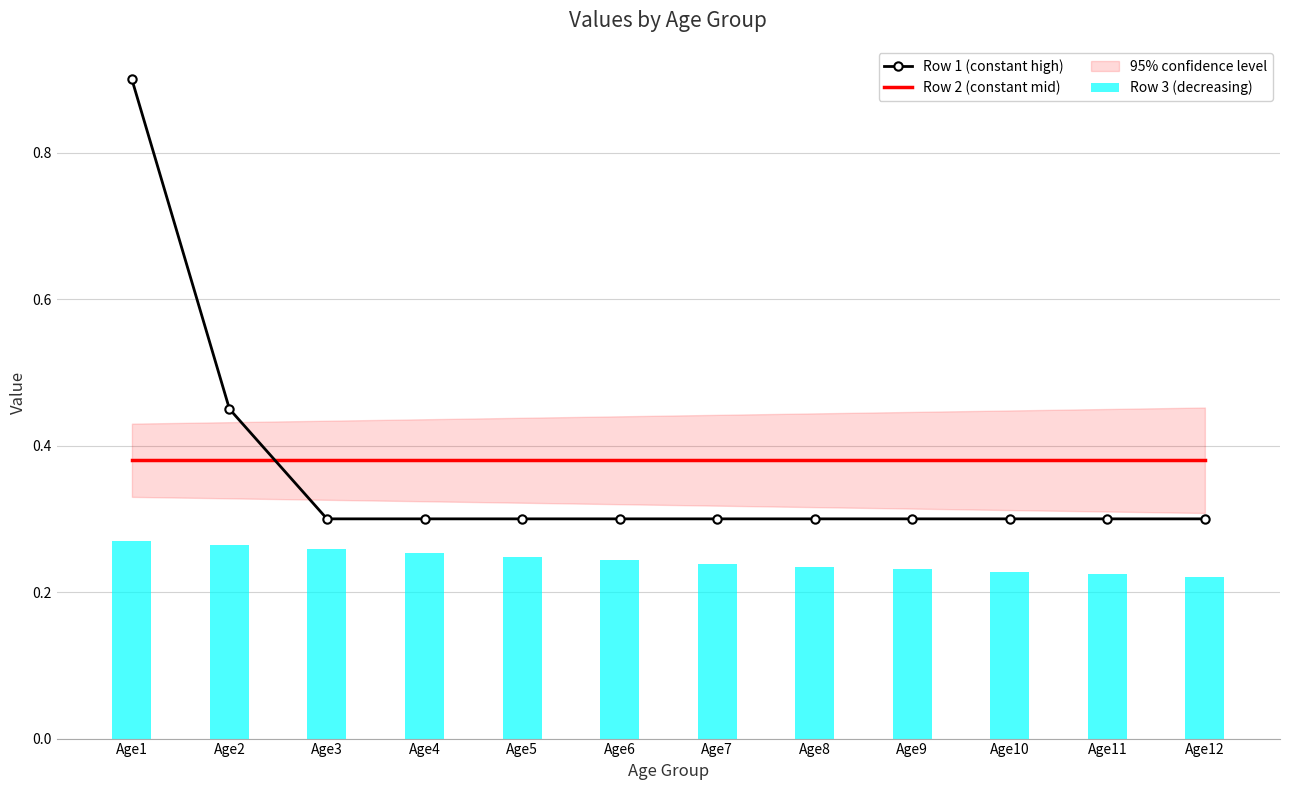

What is the value of the Row 3 (decreasing) bar at the 1st from the left?

0.3